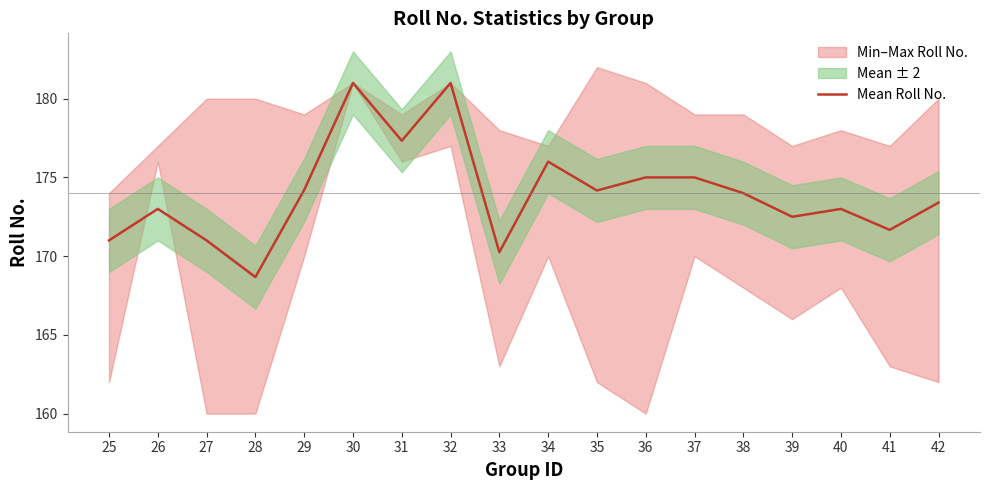

What is the value of the 5th point from the left?

174.2